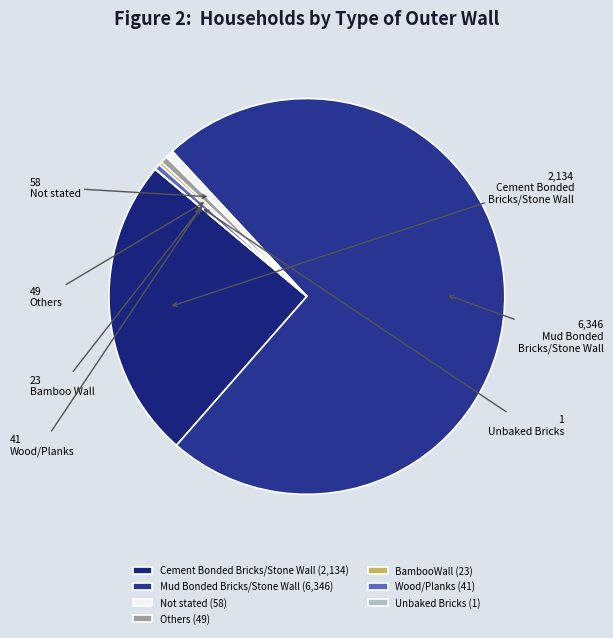

To the nearest percent, what percentage of the pie is Mud Bonded Bricks/Stone Wall?

73%